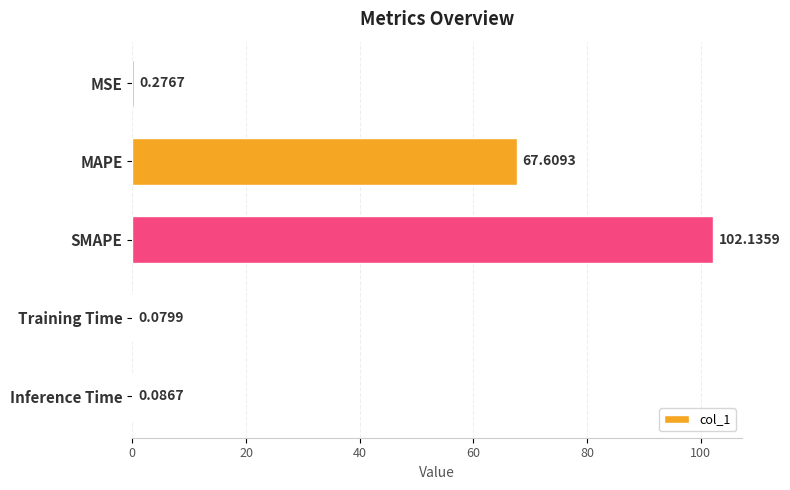

What is the change in value from MAPE to SMAPE?

+34.5